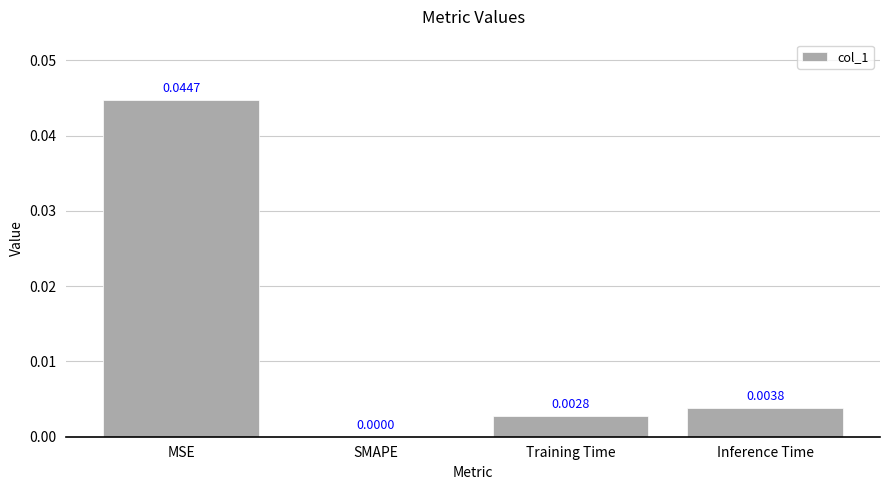

Does the chart contain stacked bars?

No